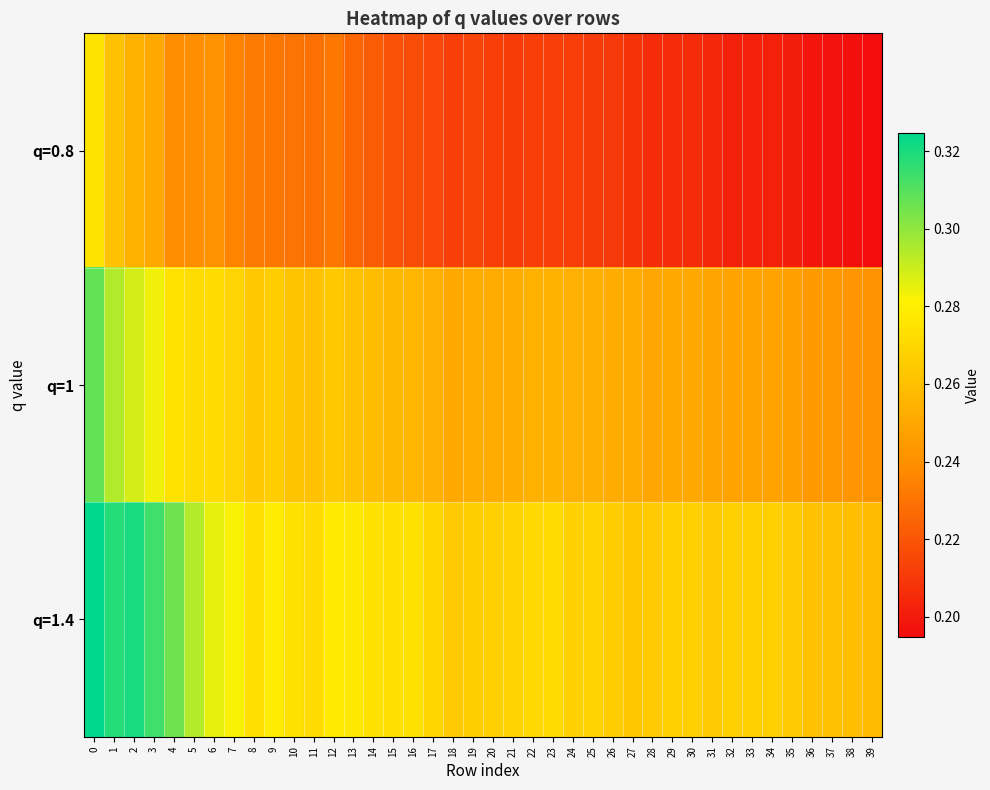

Between 7 and 33, which series saw the biggest shift?

q=0.8